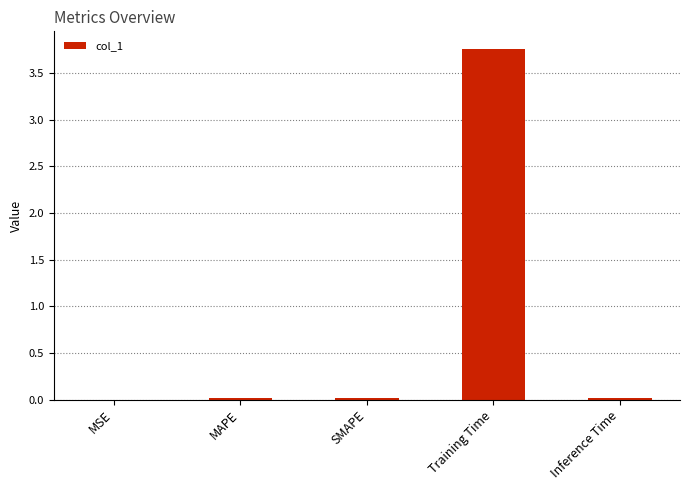

True or false: the data shows 0.0 at SMAPE.

True